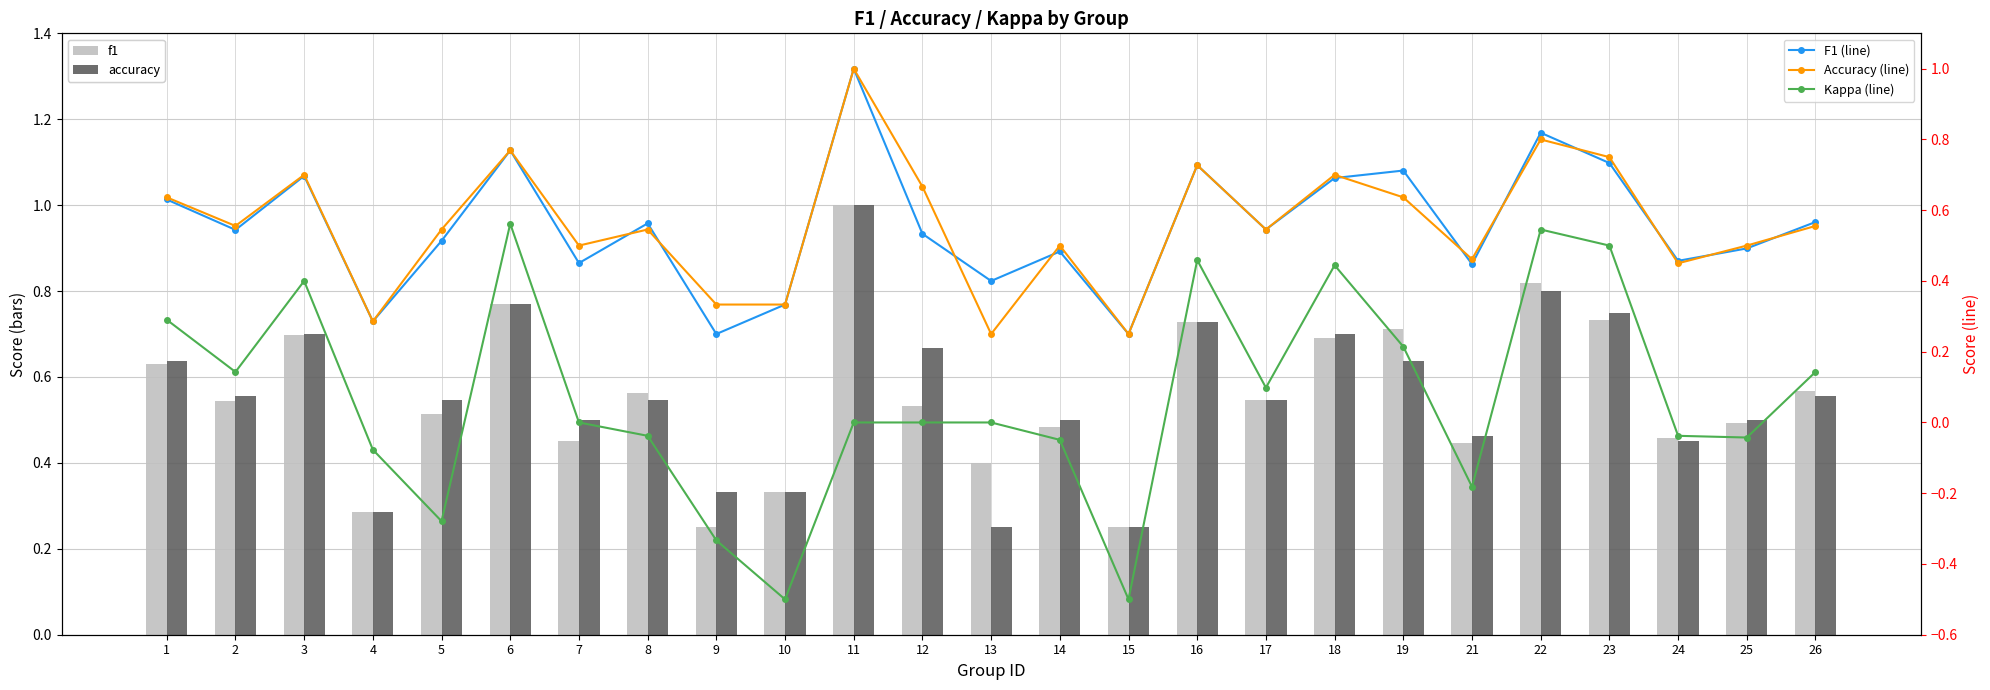

What is the smallest value displayed?

-0.5